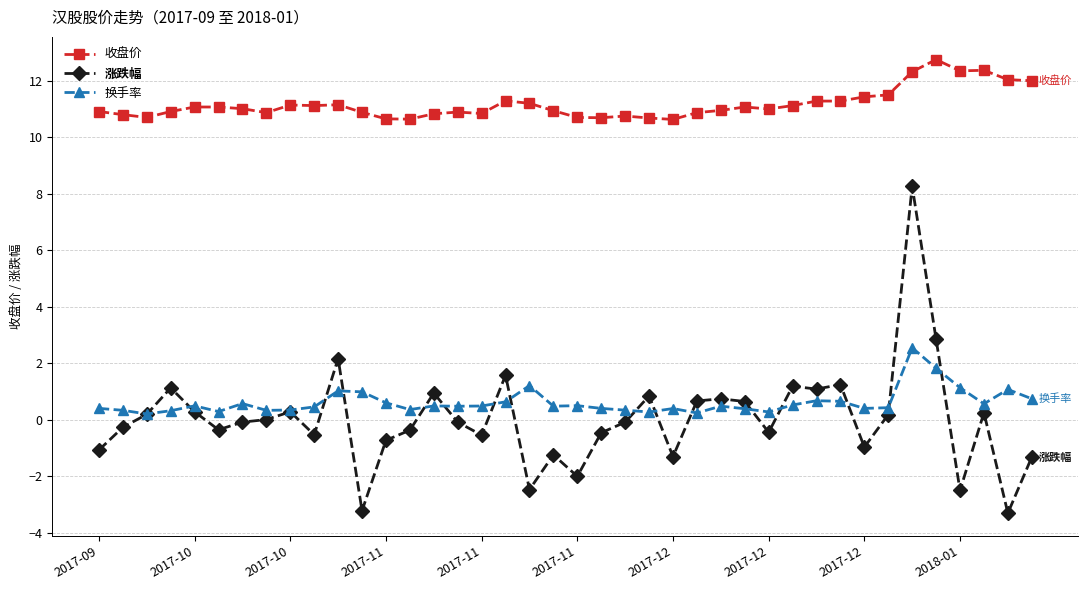

True or false: 换手率 has more than 1 interior local peaks.

True